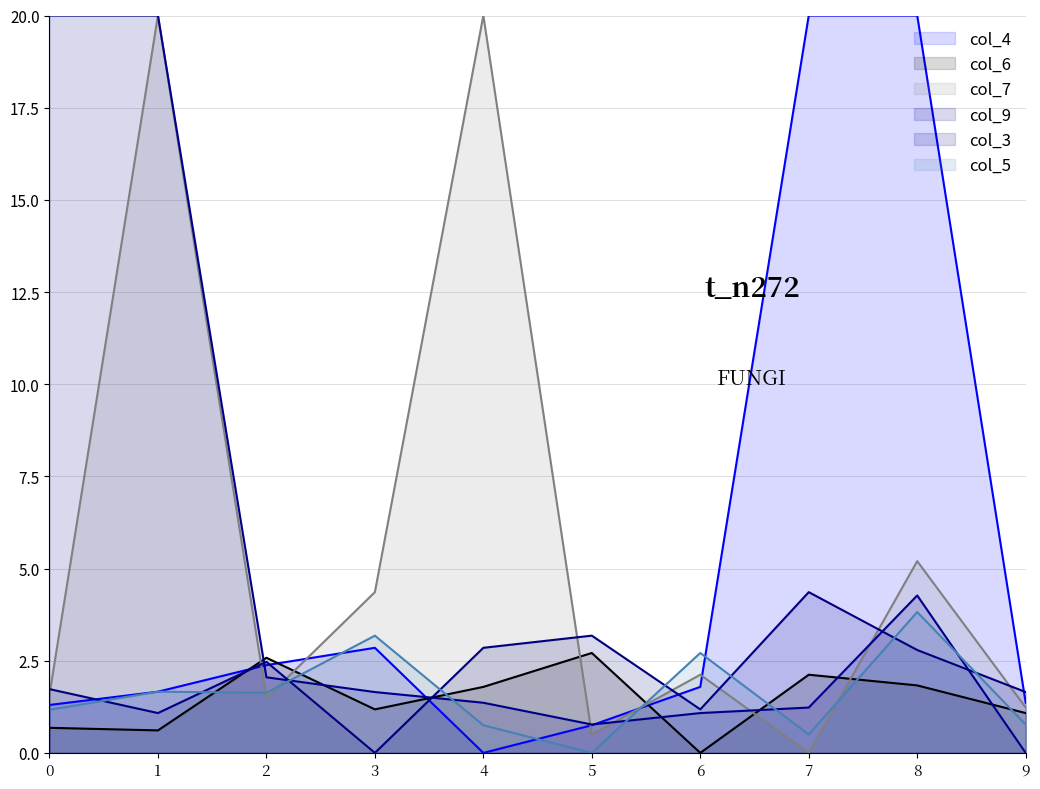

What is the difference between the highest and lowest values at 3?

4.4